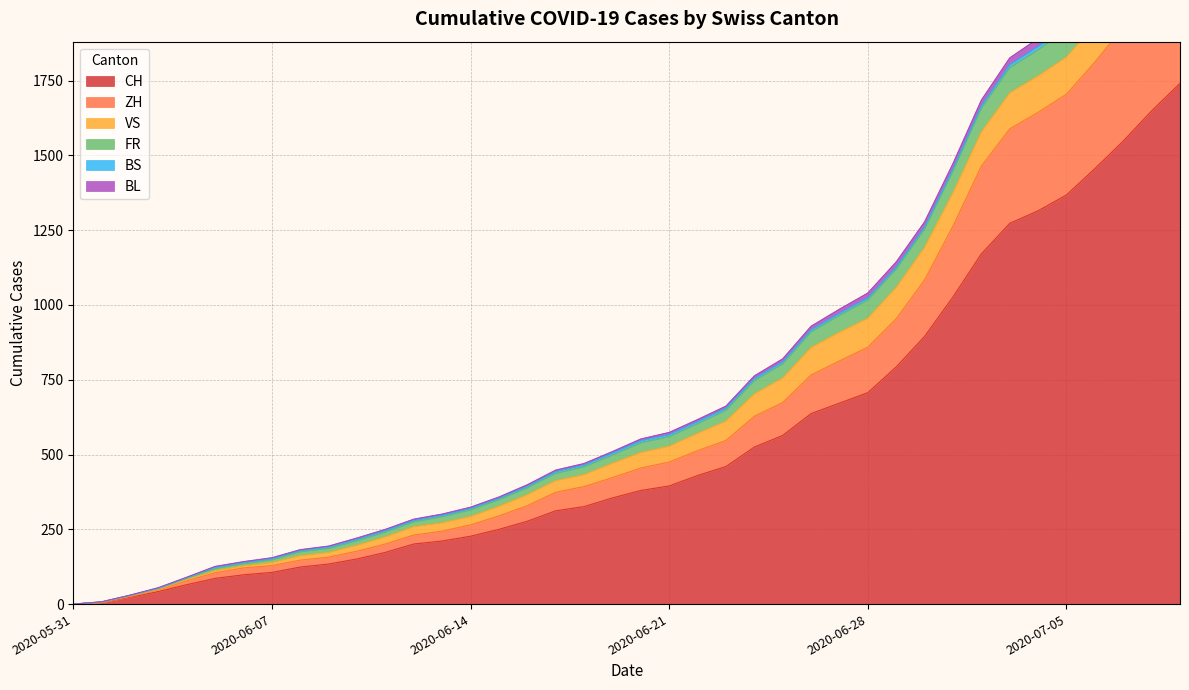

How many lines are shown in the chart?

6